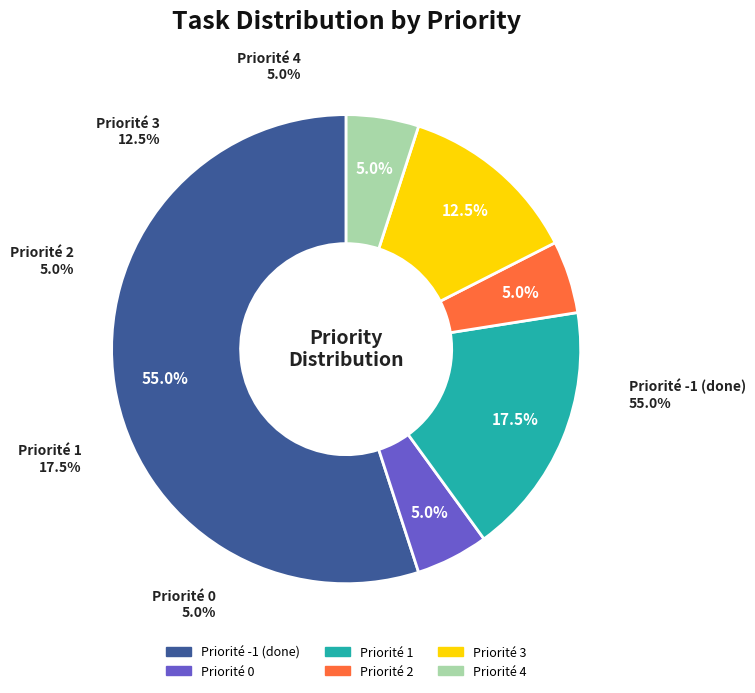

How many slices are in this pie chart?

6